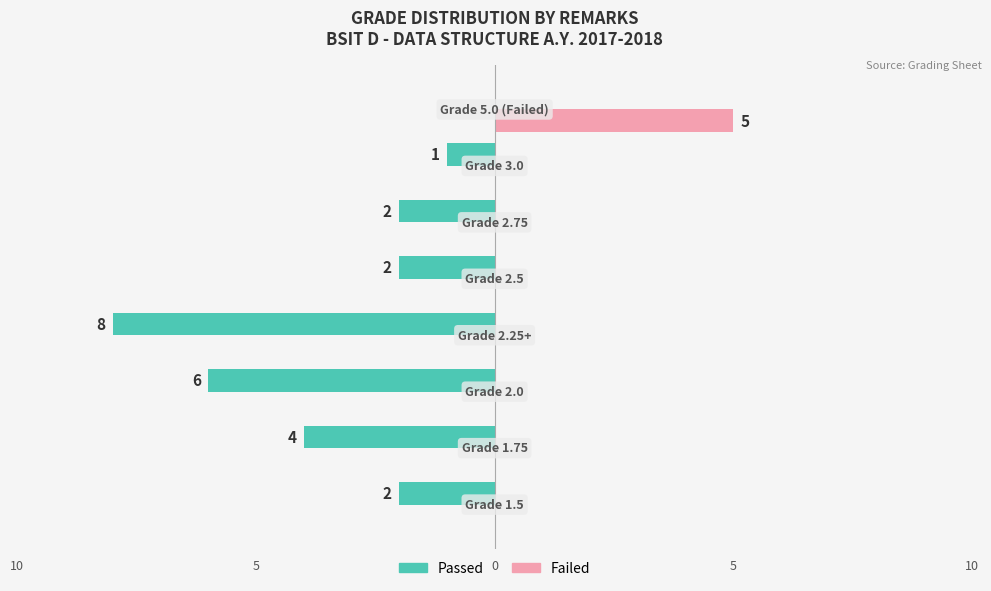

What are all the series names shown in the legend?

Passed, Failed